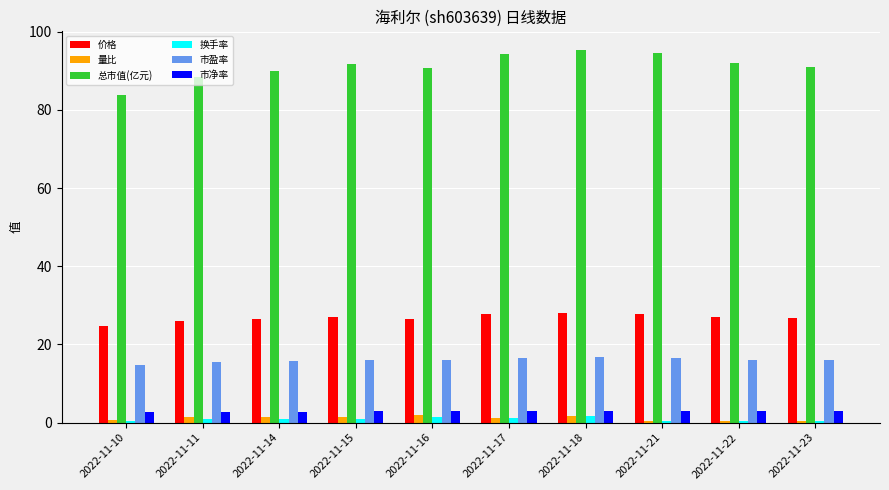

Read the 市净率 value at 2022-11-21.

3.0